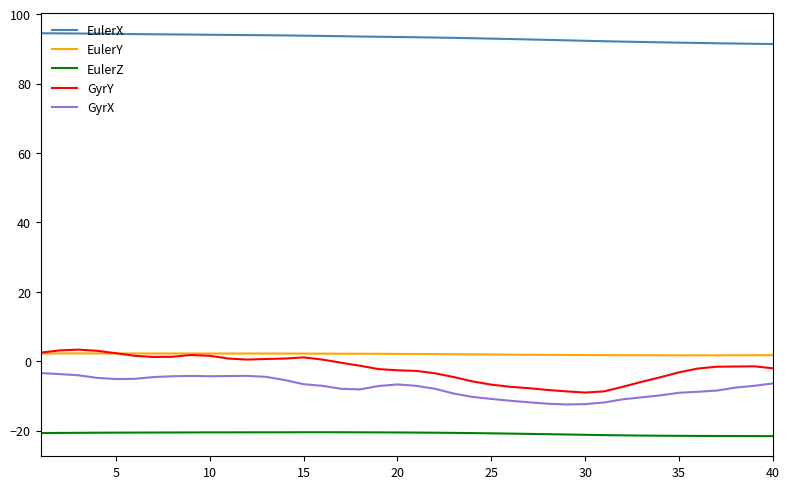

True or false: EulerZ and EulerX cross at least once.

False